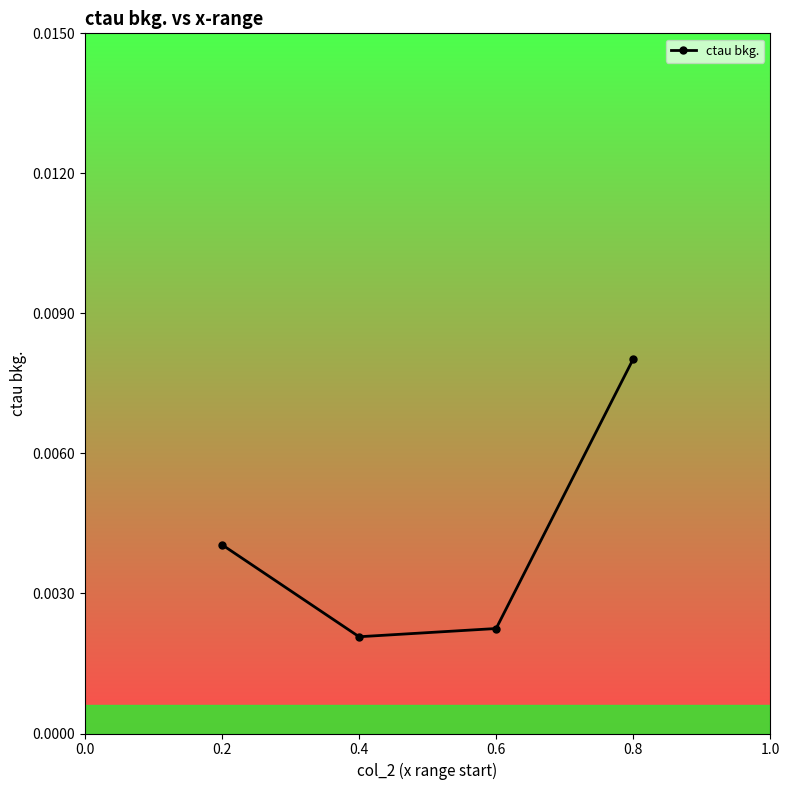

Which has a higher value, 0.6 or 0.8?

0.8